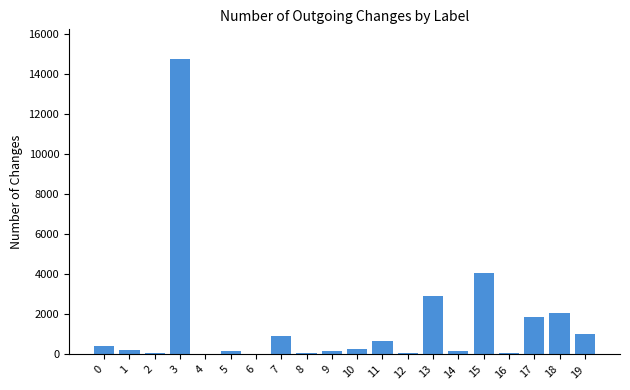

What is the sum of all values?

30022